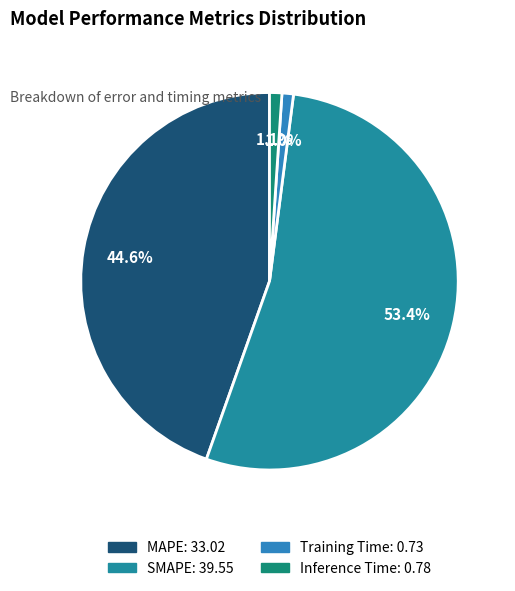

Combined, what portion of the pie is Training Time and MAPE?

45.6%